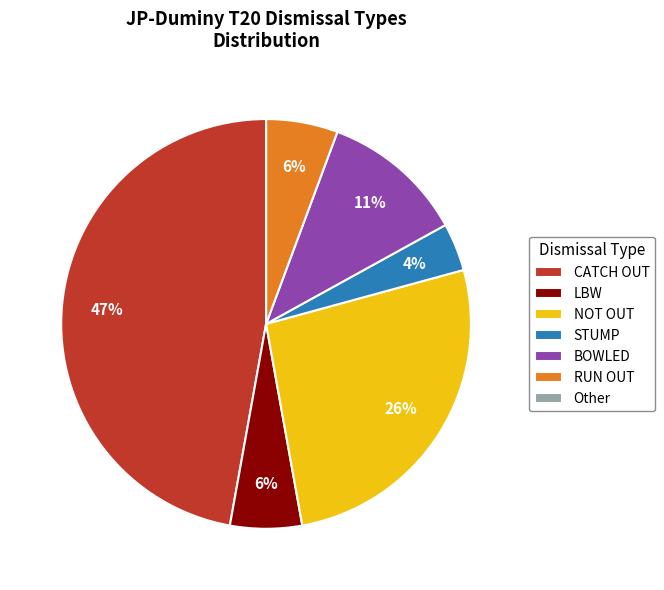

Between LBW and BOWLED, which is larger?

BOWLED